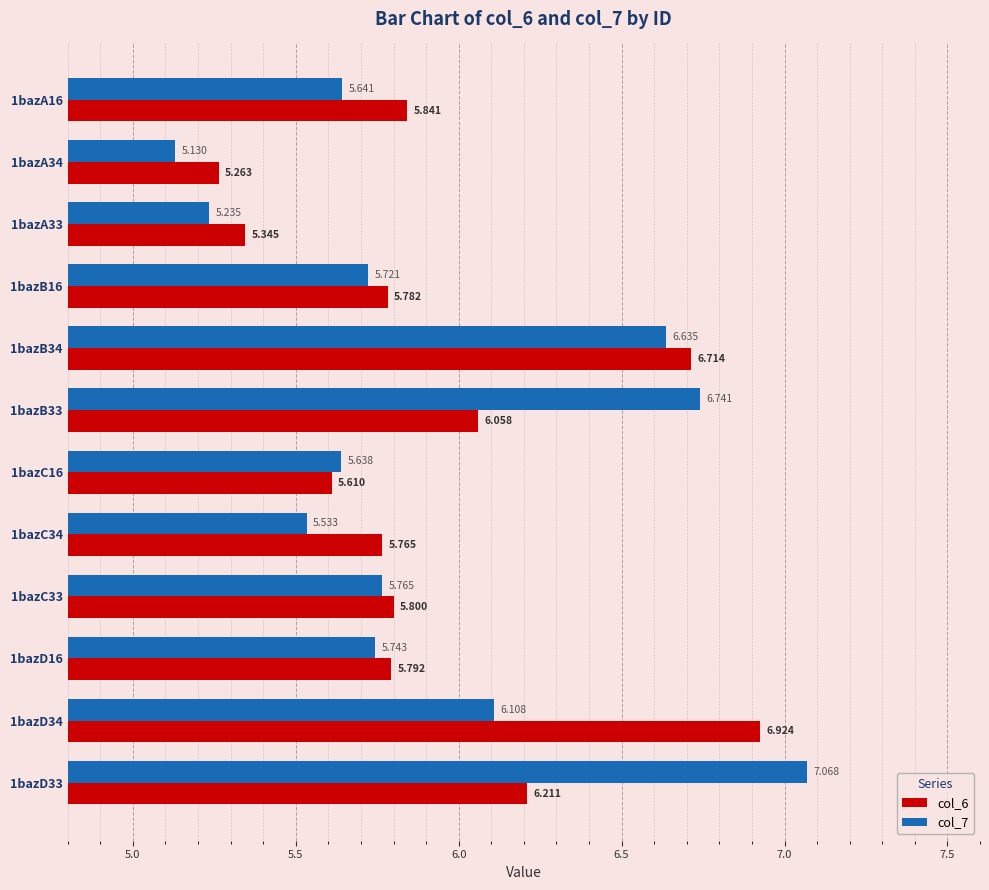

How many data points does each series have?

12